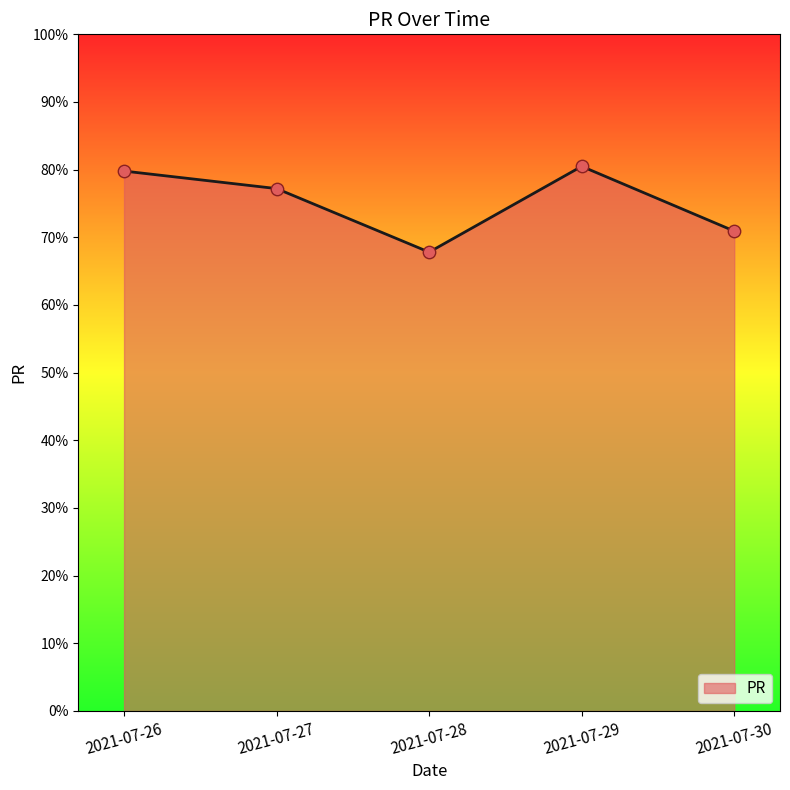

Which has a higher value, 2021-07-29 or 2021-07-30?

2021-07-29